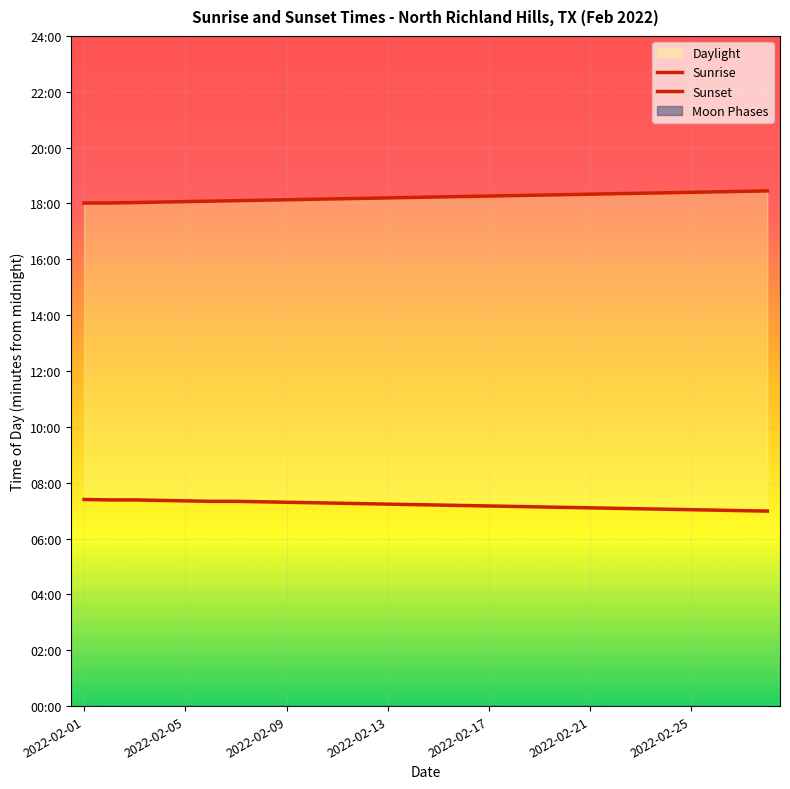

At 2022-02-21, list the series in order from largest to smallest.

Sunset, Sunrise